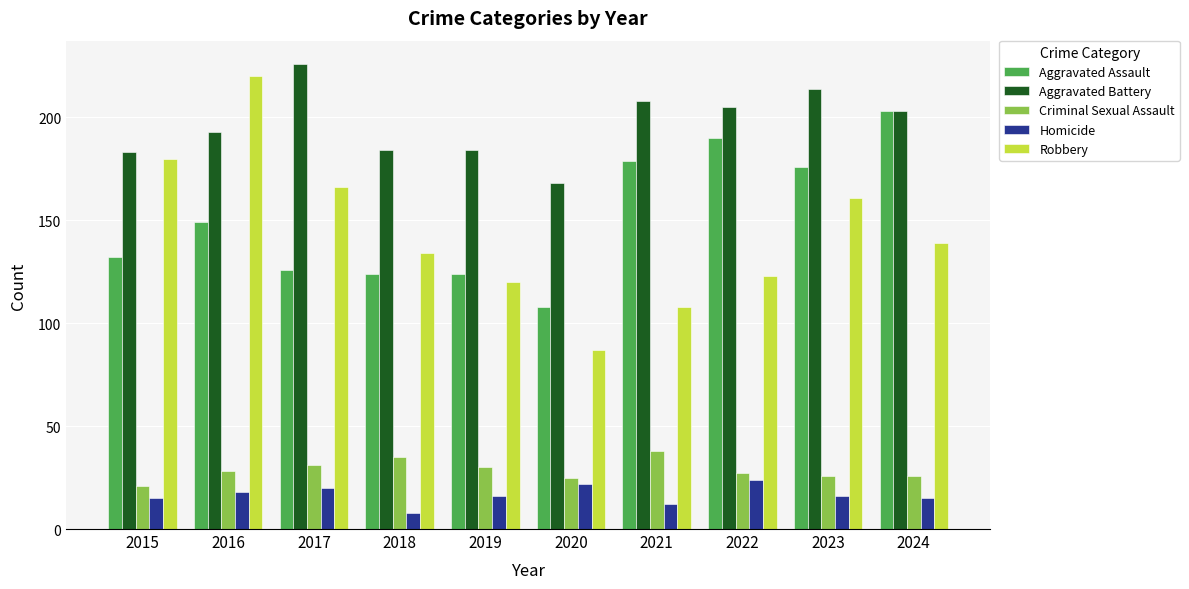

Count the number of data series in this chart.

5